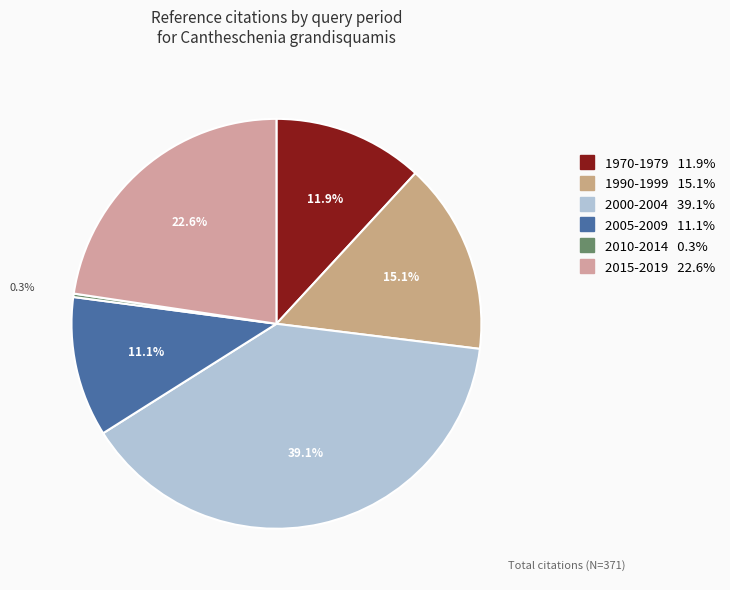

What portion of the pie excludes 2010-2014?

99.7%